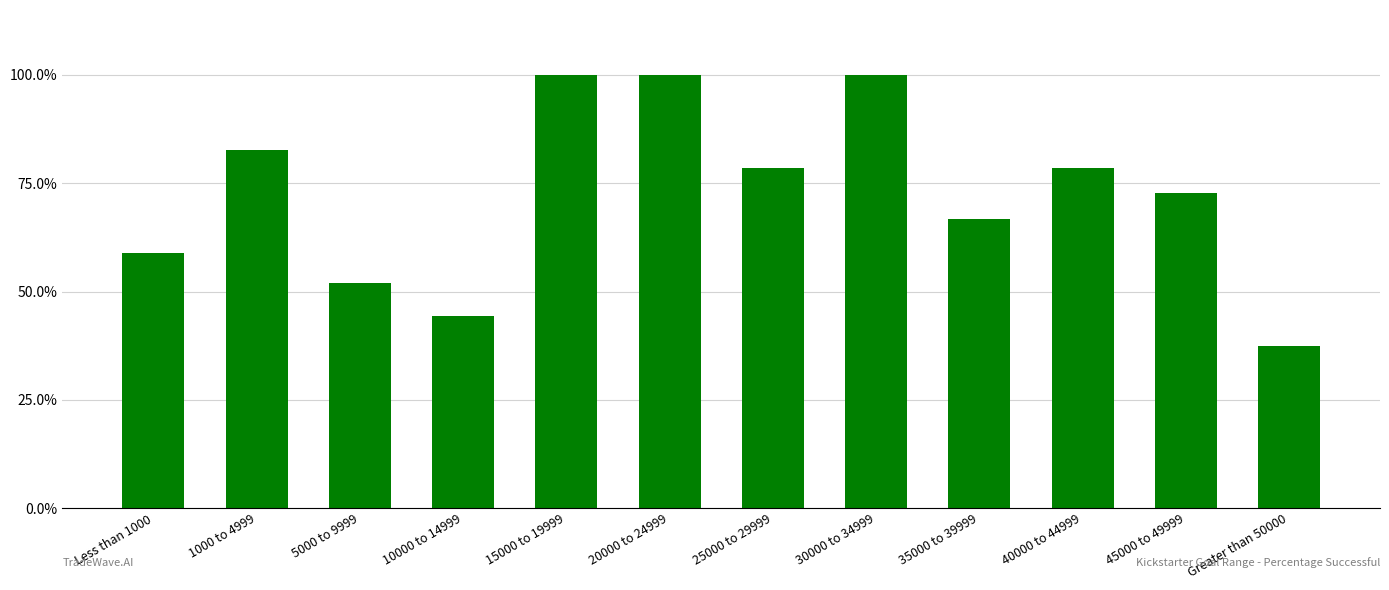

What is the value of the 7th bar from the left?

0.8